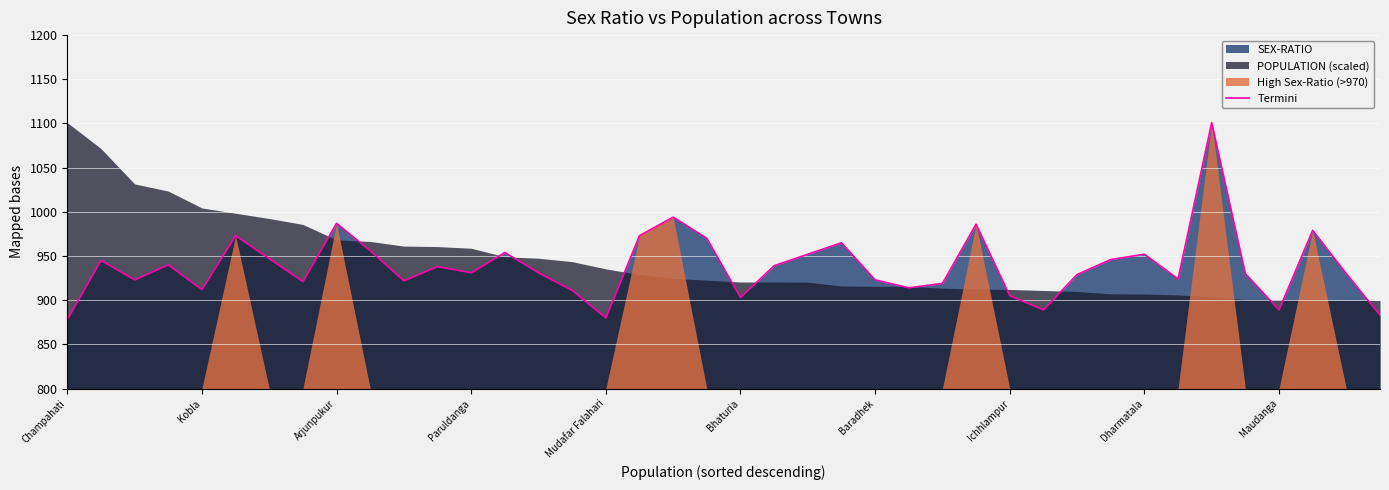

The value at 21 is 1442. True or false?

False